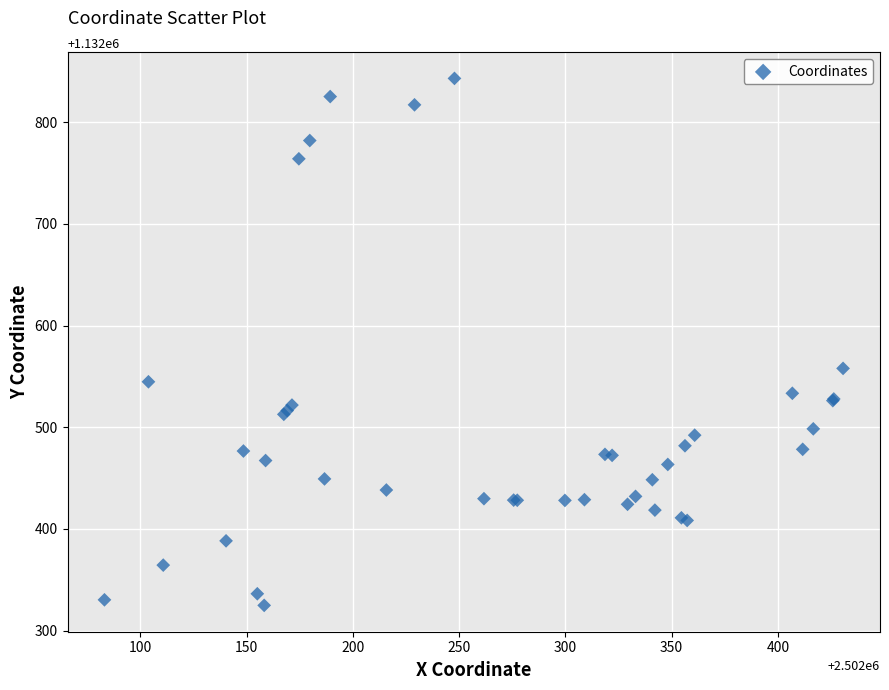

What Y value in the scatter plot is closest to 1132583?

1132557.9